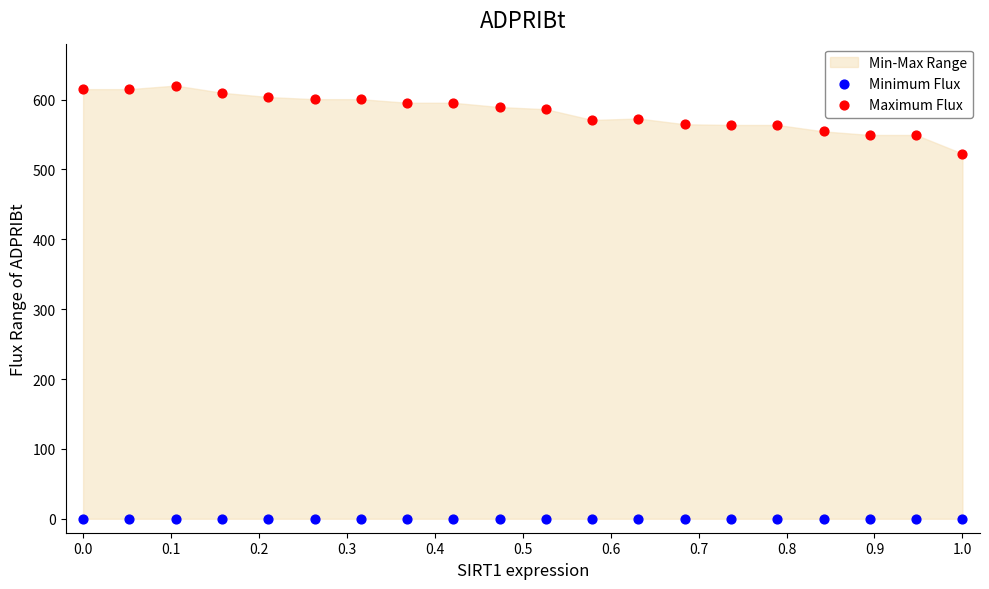

Which series contains the highest Y value?

Maximum Flux